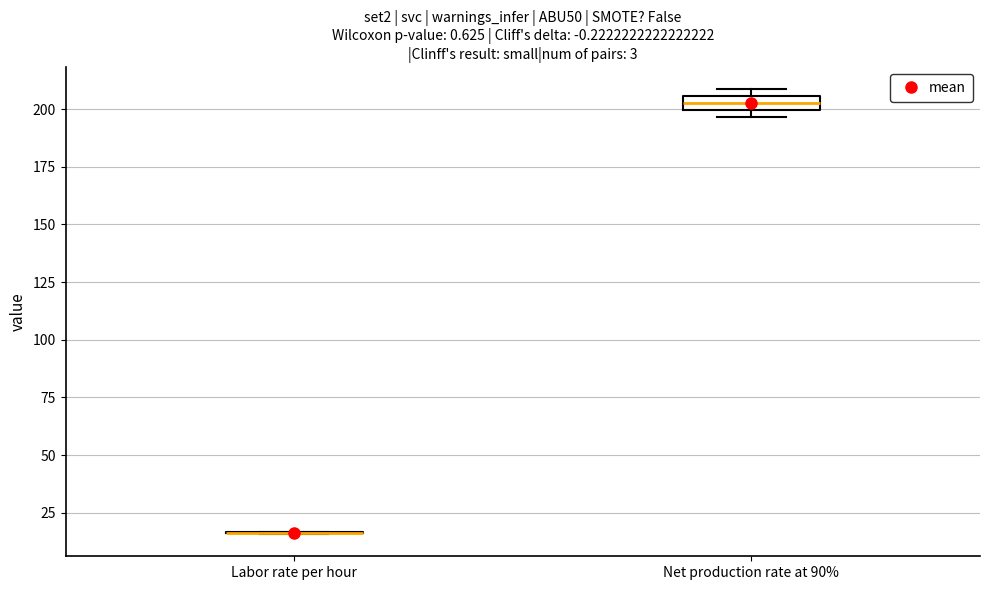

Comparing the boxes themselves (not the whiskers), which one is the tallest?

Net production rate at 90%